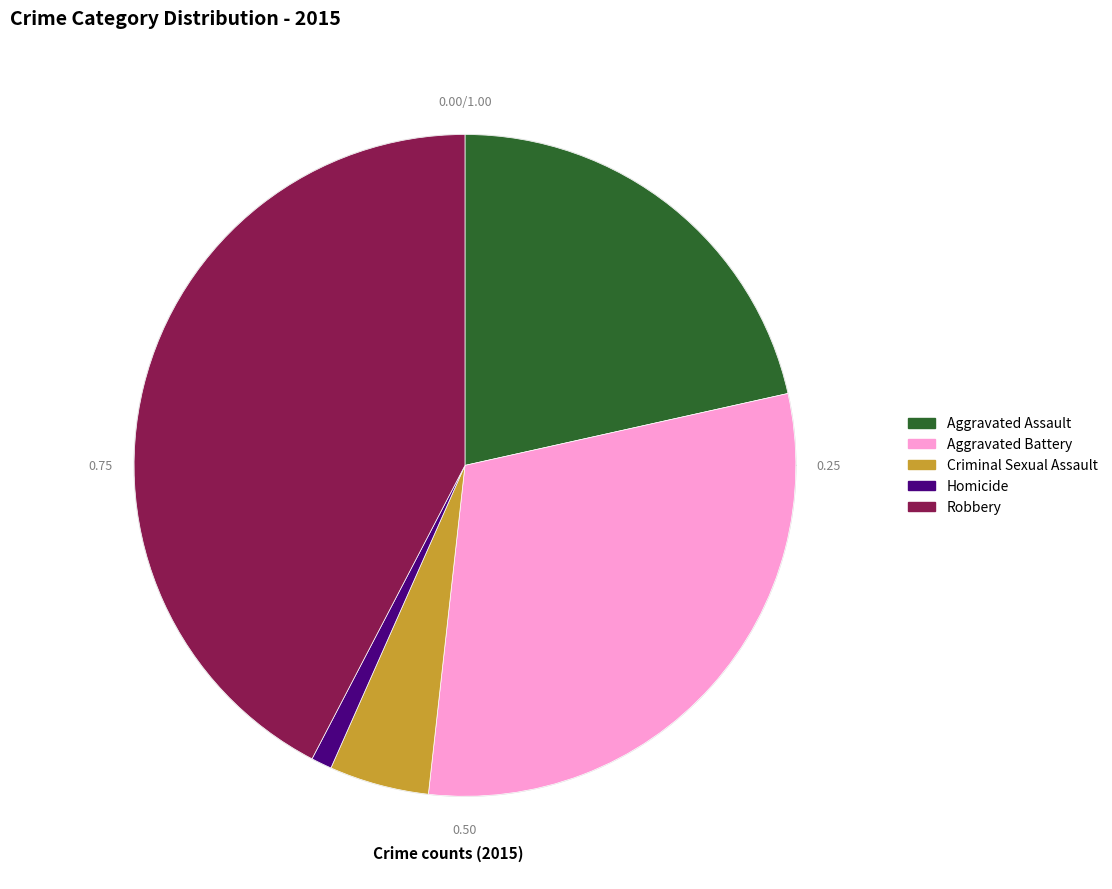

Which slice is the smallest?

Homicide